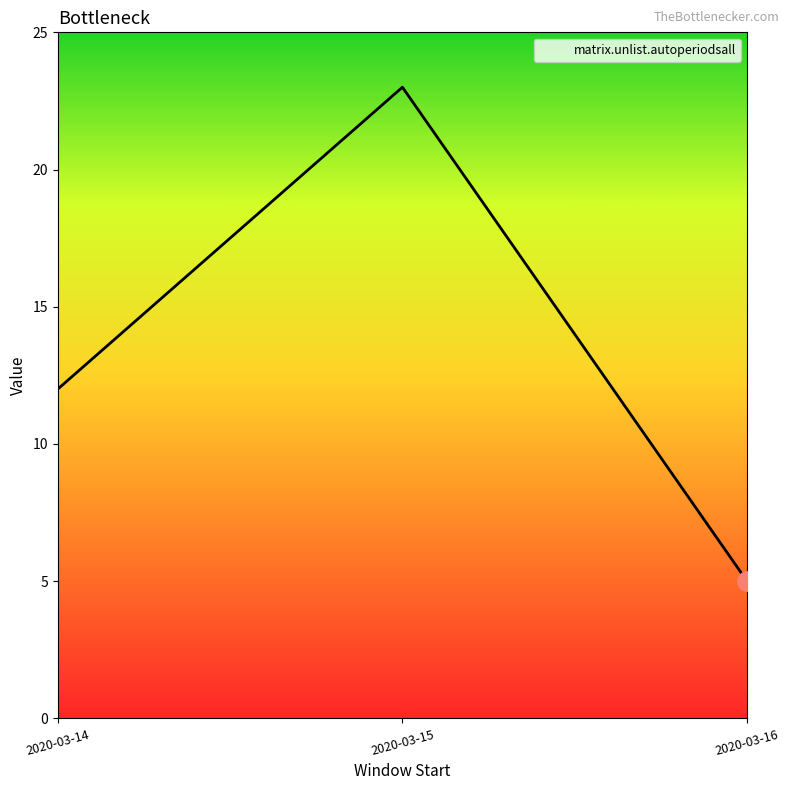

How many distinct data groups are displayed?

1